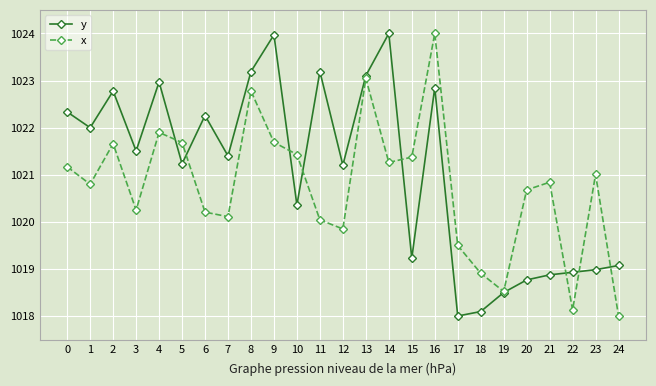

What is the smallest value displayed?

1018.0